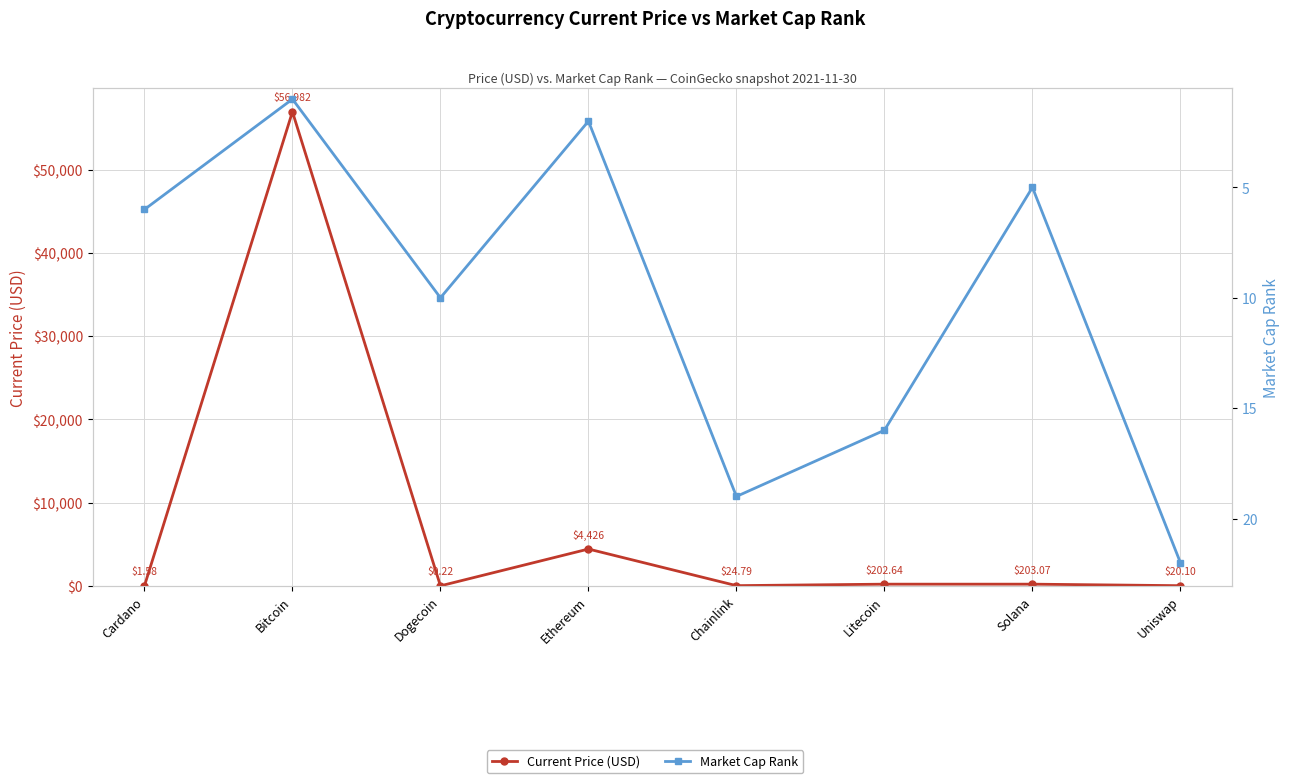

Read the Current Price (USD) value at Uniswap.

20.1